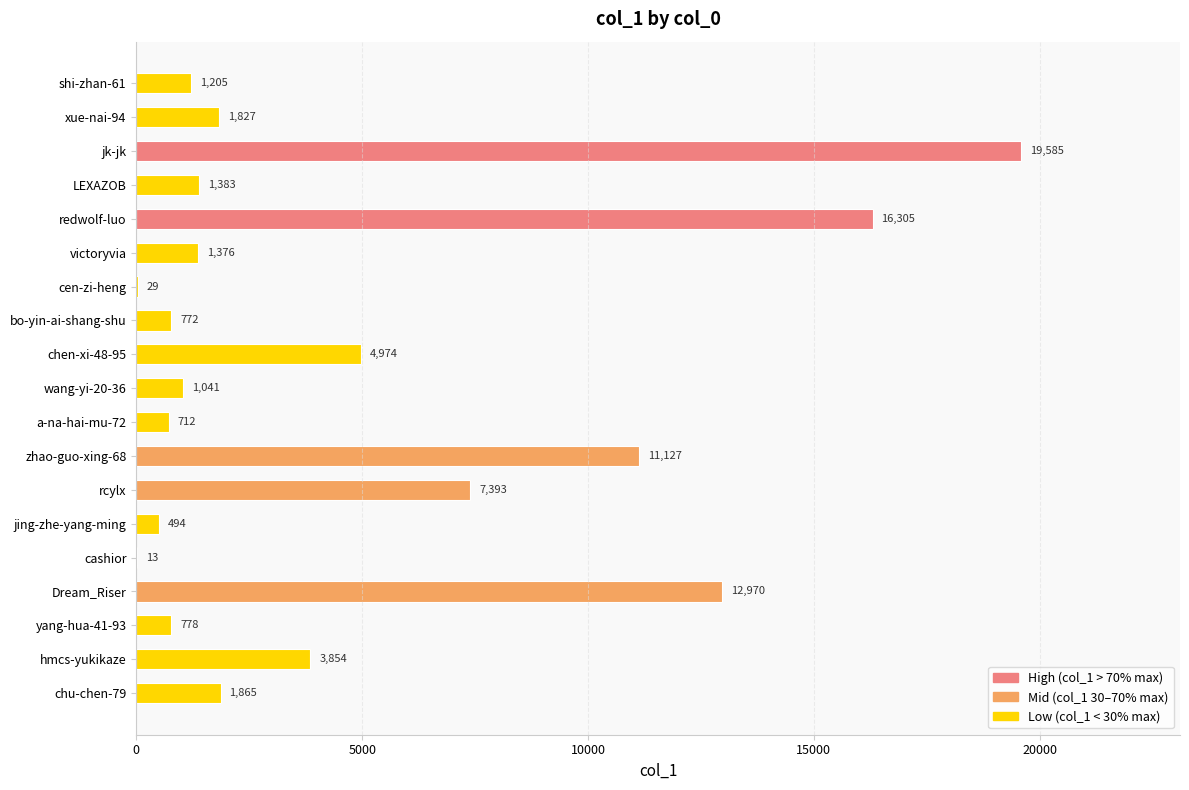

Is it true that the value at xue-nai-94 is 3166?

False